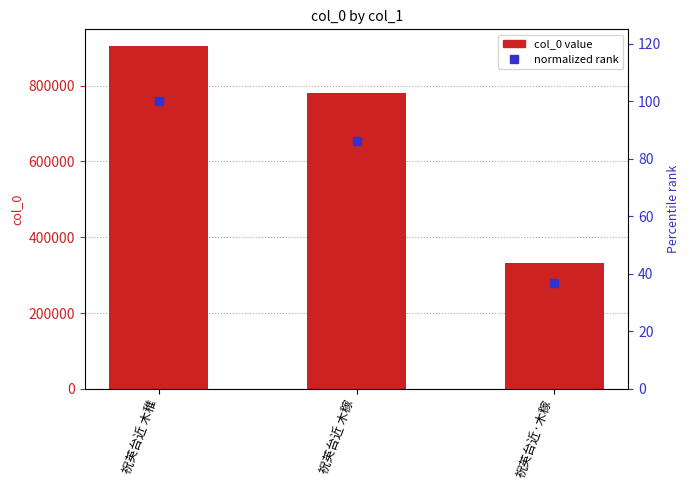

Which series contains the highest Y value?

col_0